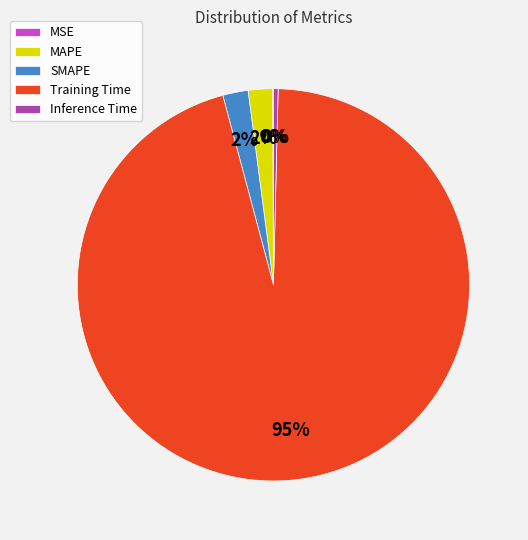

To the nearest percent, what portion does MAPE represent?

2%